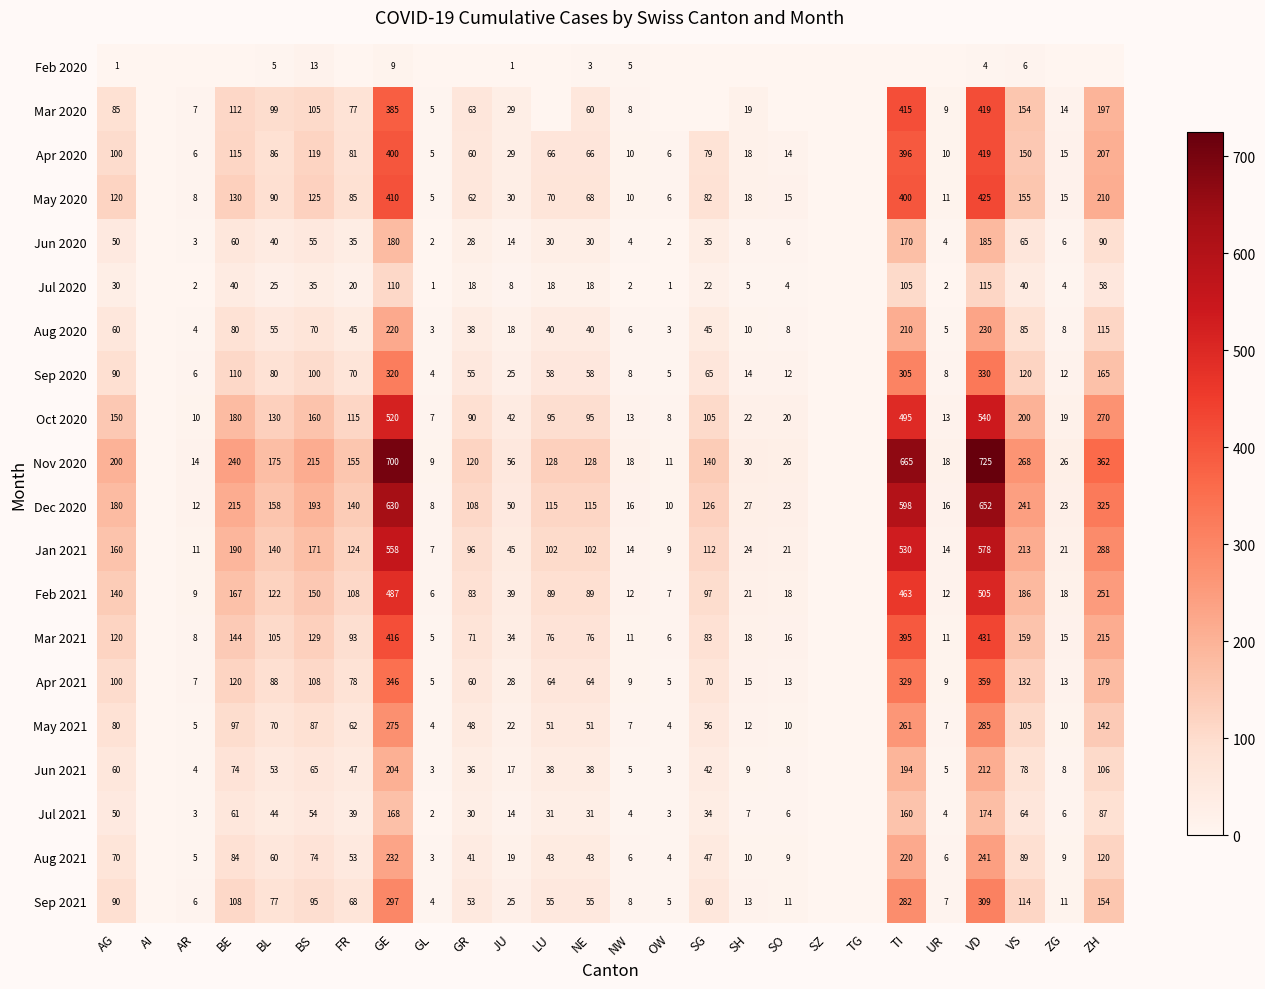

How many distinct data groups are displayed?

20